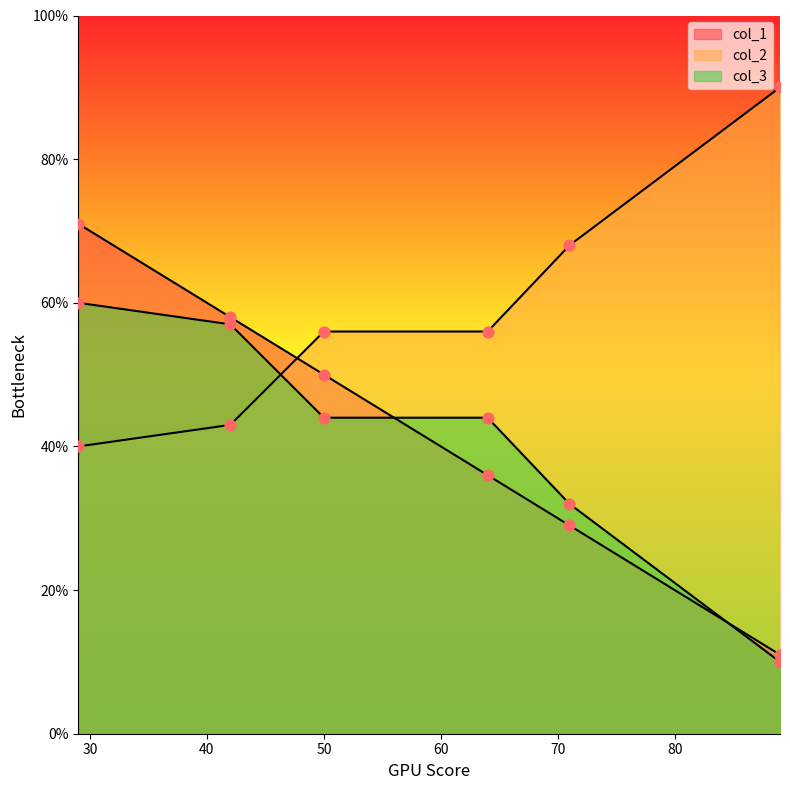

At which category is the sum across all series the highest?

29